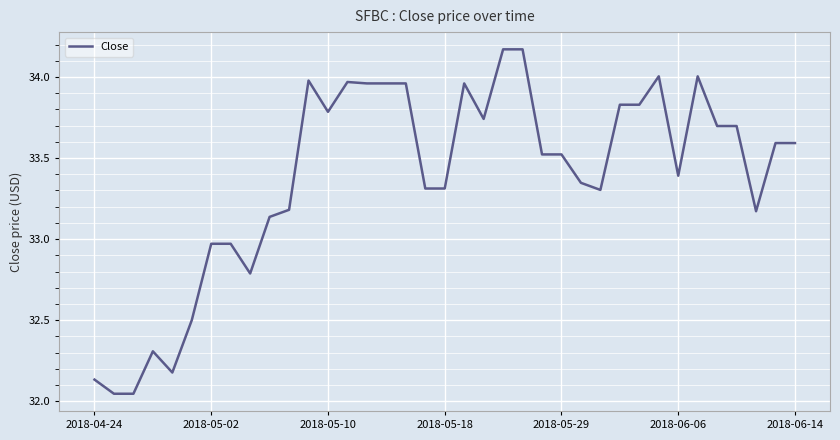

What is the difference between the maximum and minimum values?

2.1